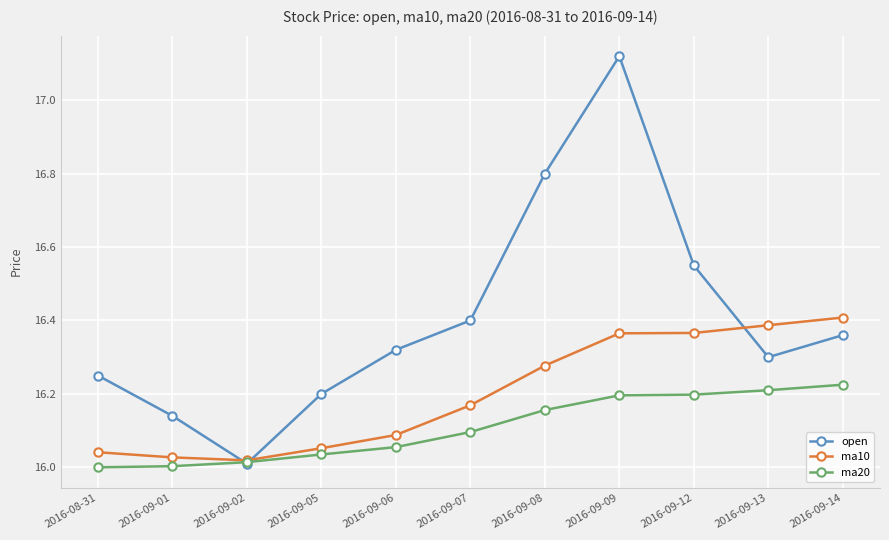

Is it true that ma20 equals 7.0 at 2016-09-08?

False